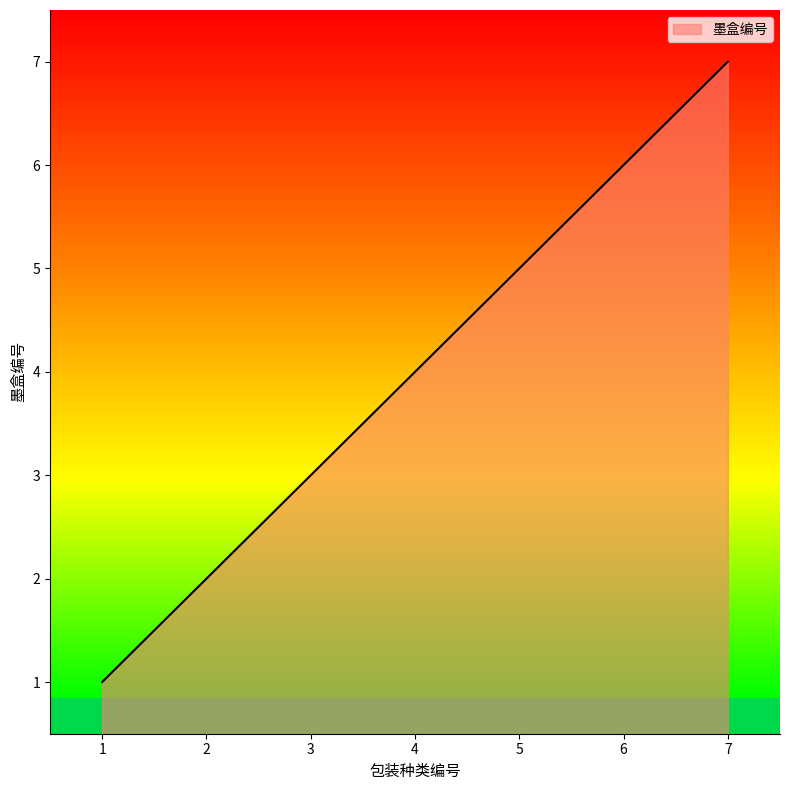

Where is the data nearest to the value 4?

4